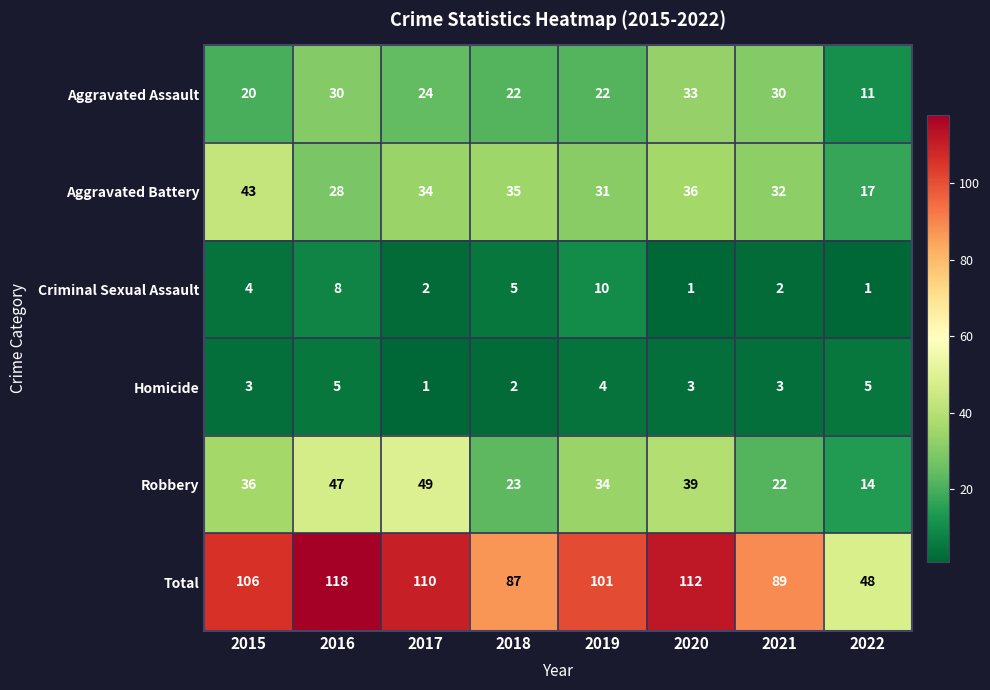

At which label is Aggravated Battery closest to 30?

2019